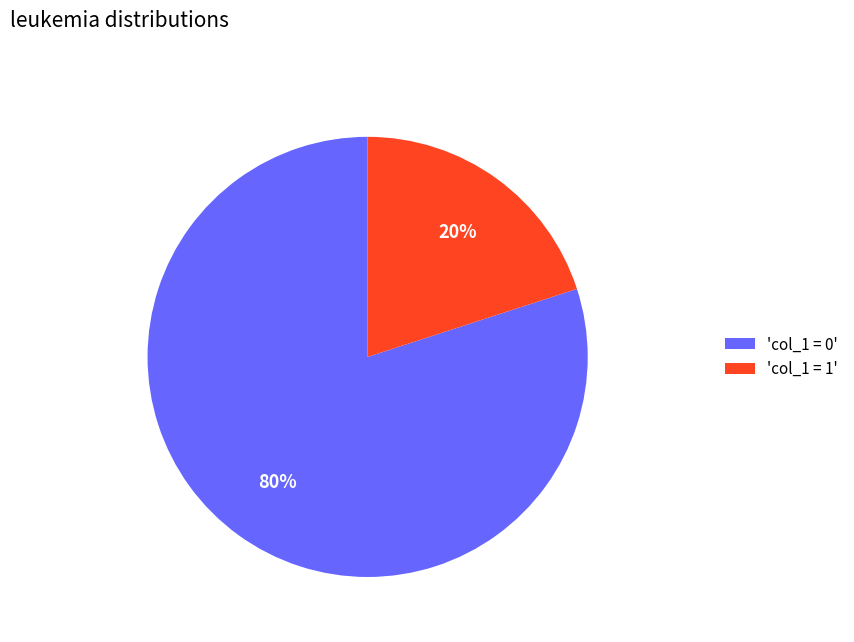

Count the number of slices in the pie.

2